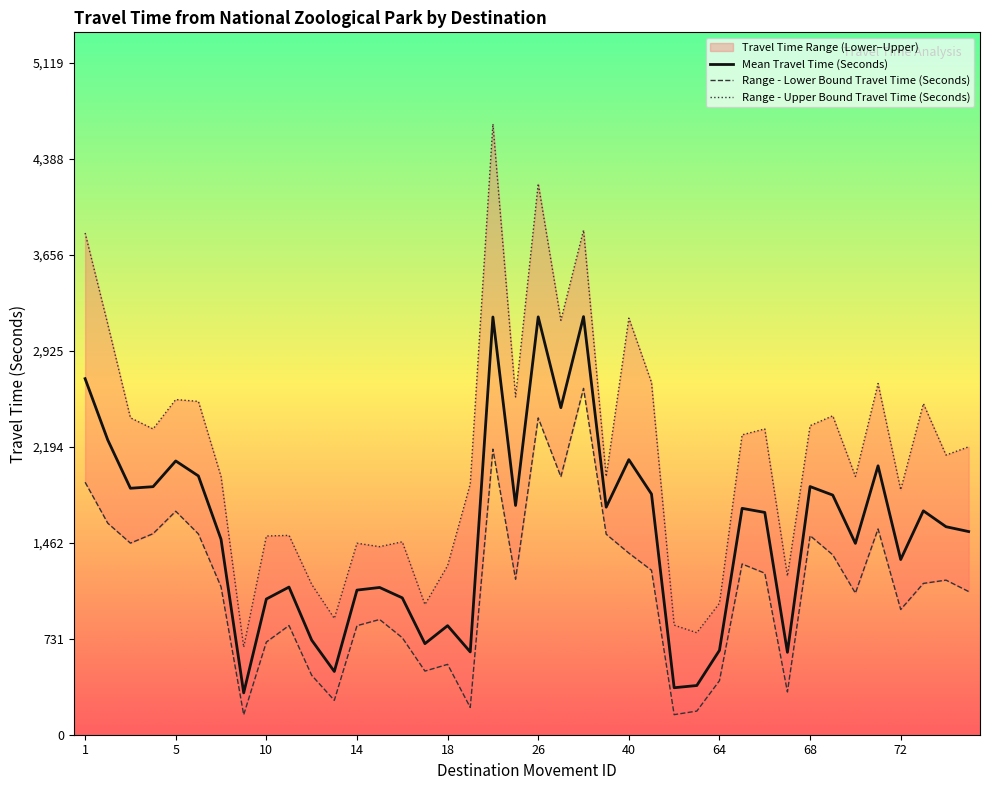

What is the value of the Range - Upper Bound Travel Time (Seconds) point at the 18th from the left?

1911